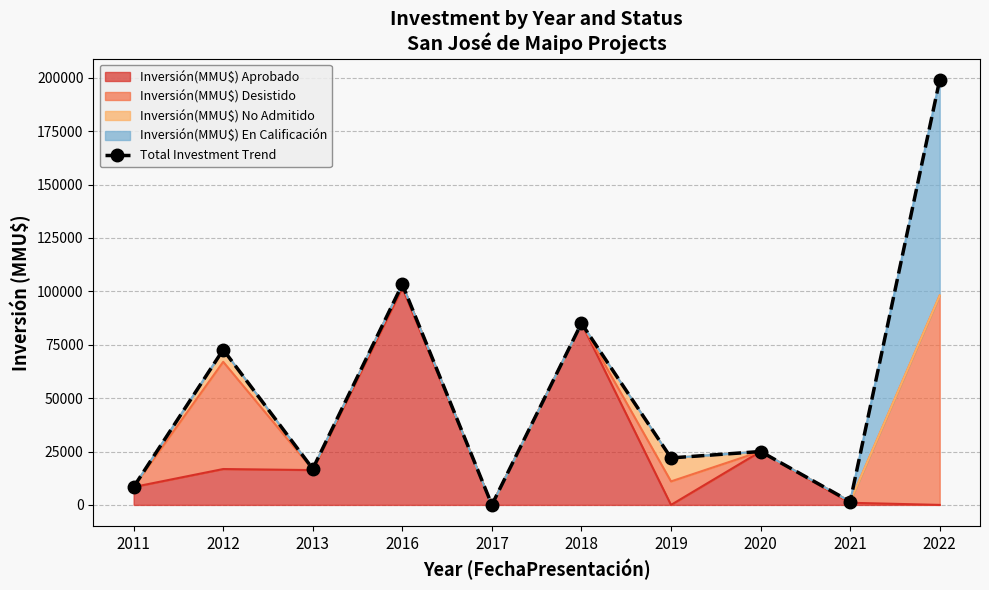

What is the approximate value at 2021?

1577.0